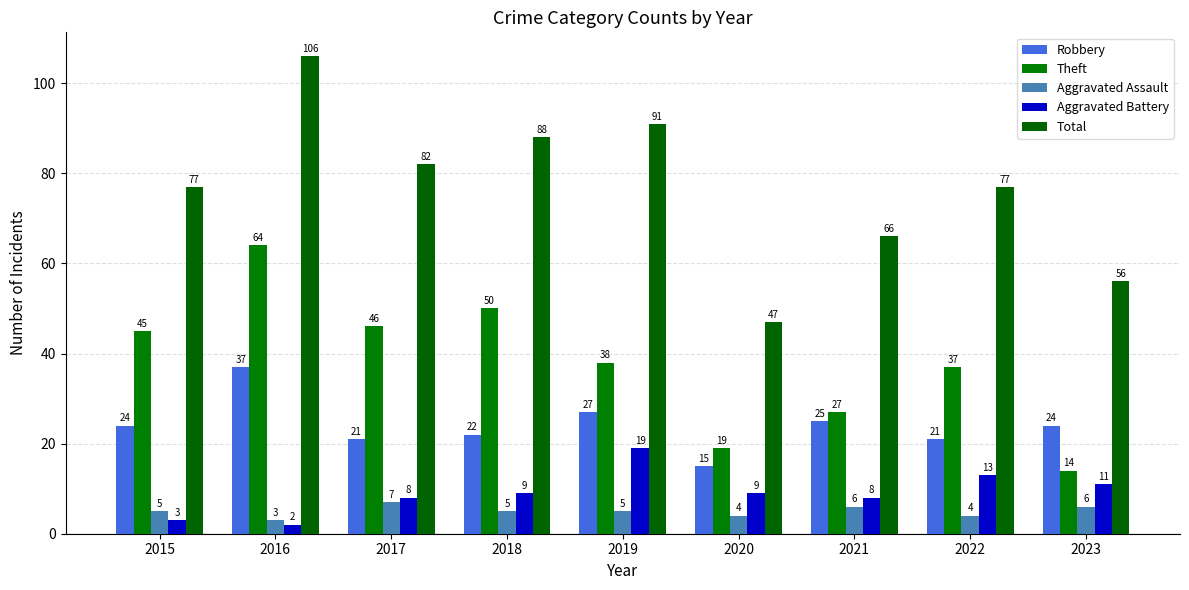

The Aggravated Assault series shows 4 at 2021. True or false?

False